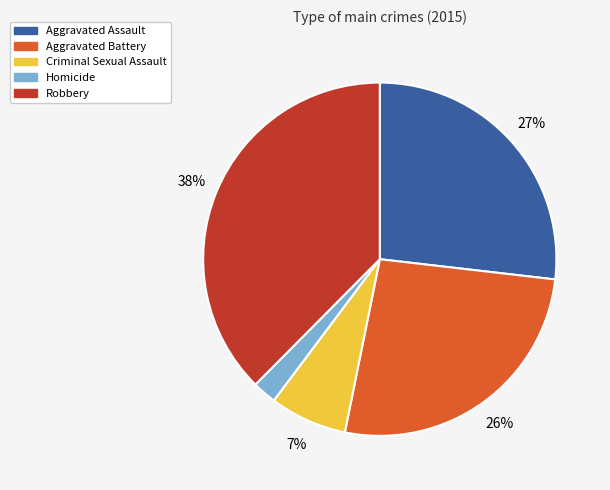

To the nearest percent, what is the average slice percentage?

20%